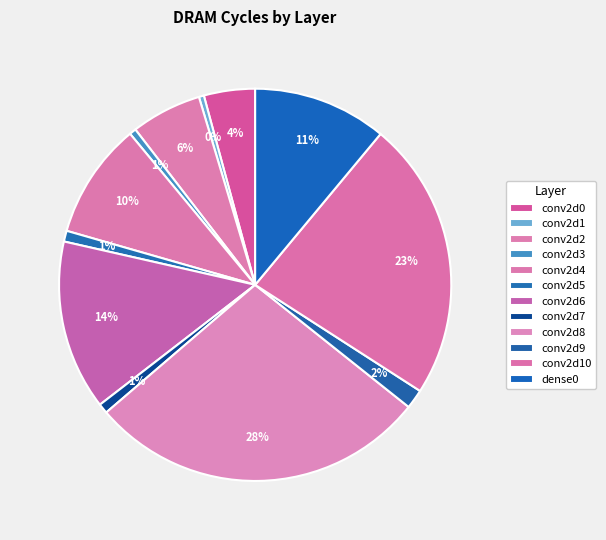

To the nearest percent, what percentage of the pie is conv2d8?

28%